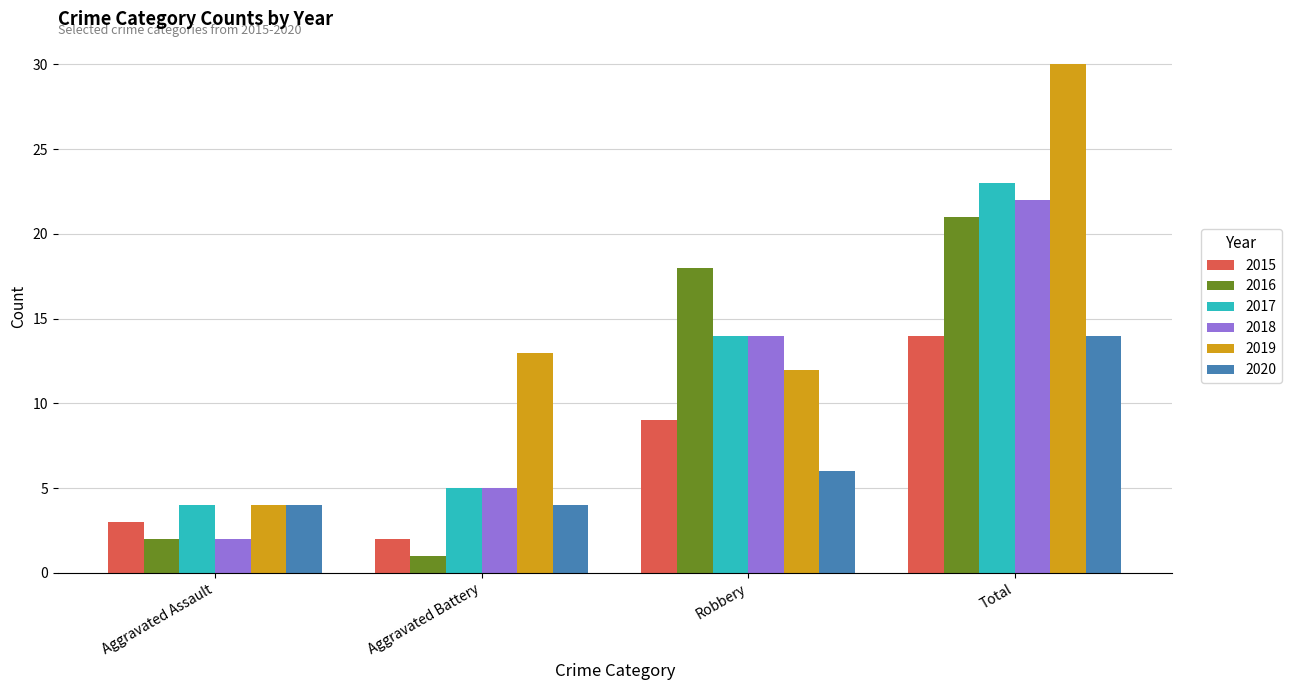

Is it true that 2019 equals 4 at Aggravated Assault?

True